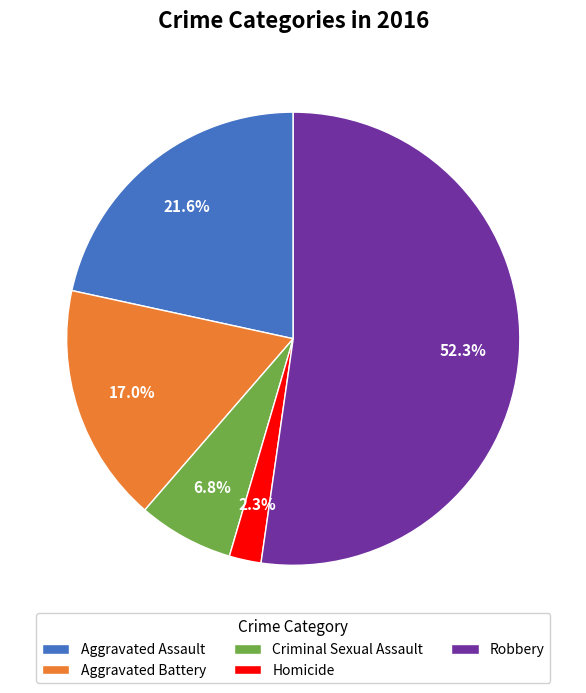

Does any single category account for the majority?

Yes